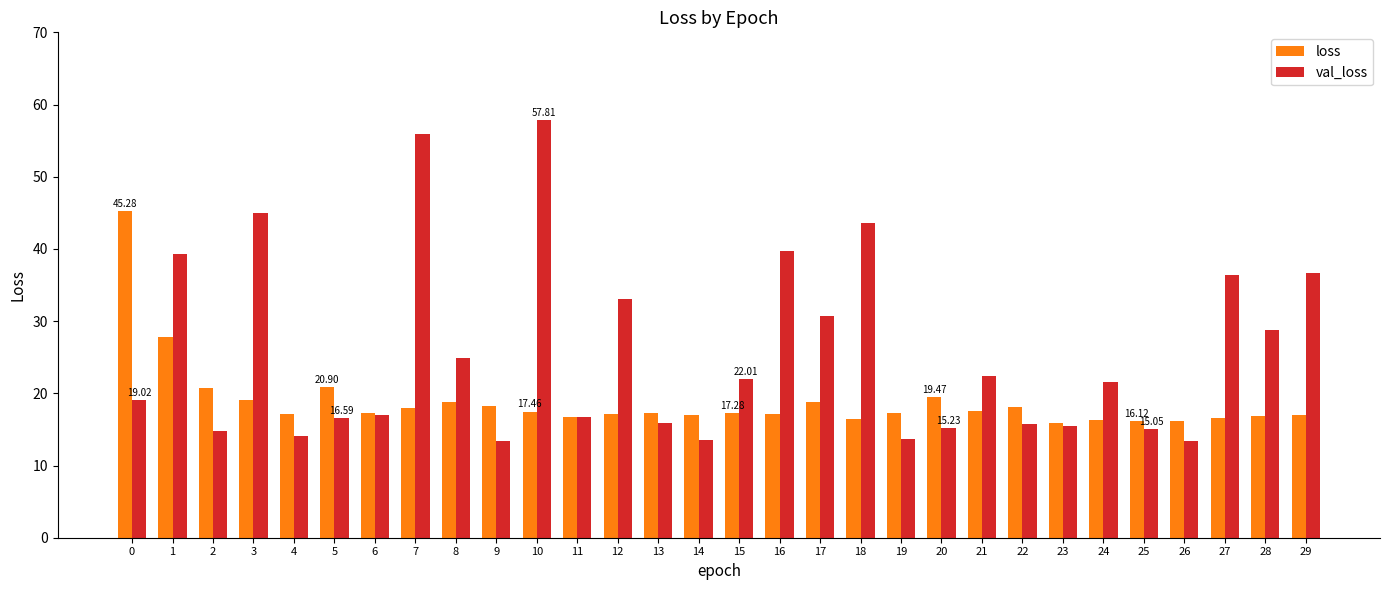

How many data points in val_loss are above 21?

15